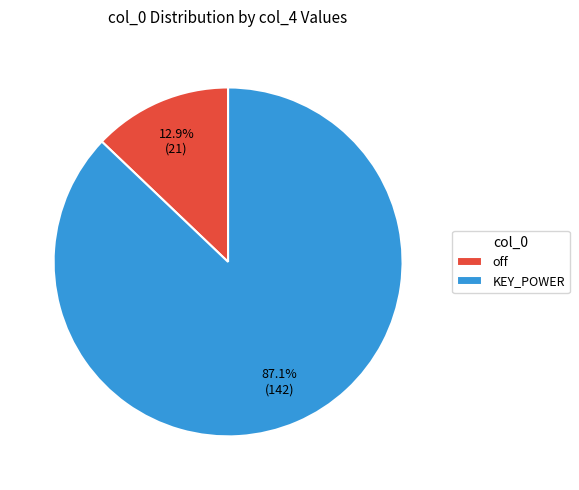

Between KEY_POWER and off, which is larger?

KEY_POWER